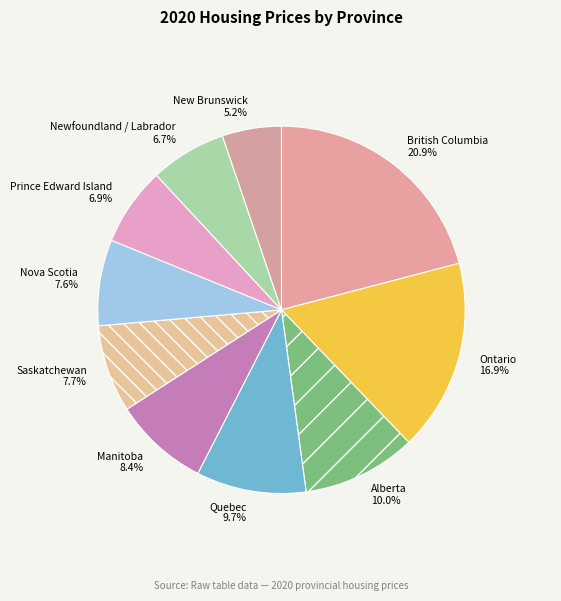

What percentage do Nova Scotia and New Brunswick together represent?

12.8%